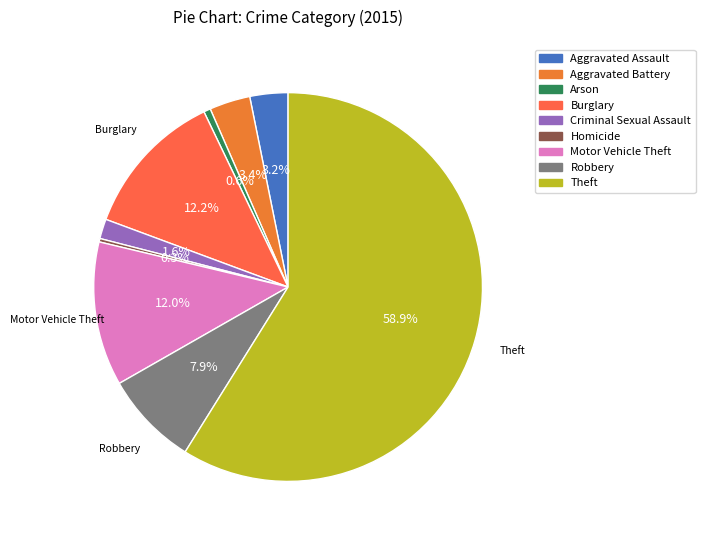

Is it true that Theft is 59% of the pie?

True